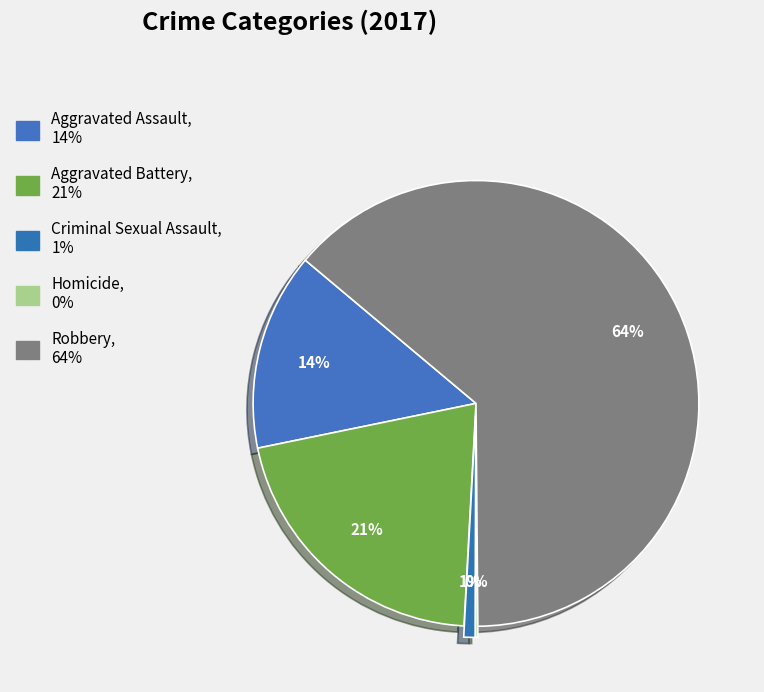

The Aggravated Assault slice represents 14% of the pie. True or false?

True